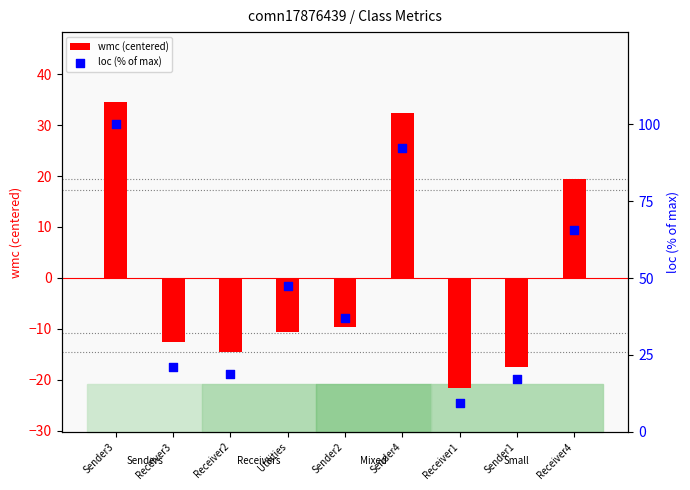

What is the total value across all series at Sender1?

-0.4